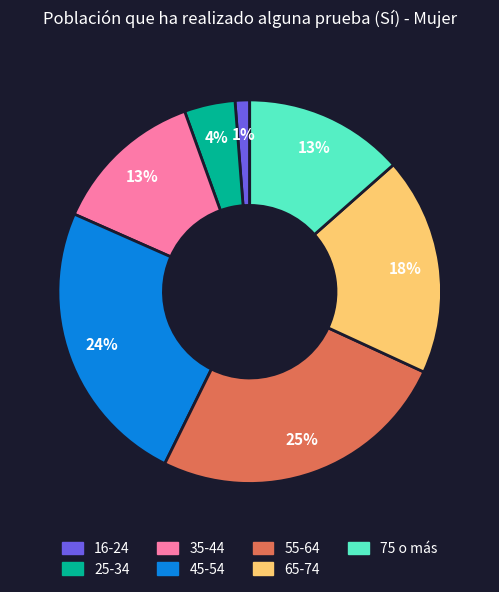

Is it true that 75 o más is 8% of the pie?

False